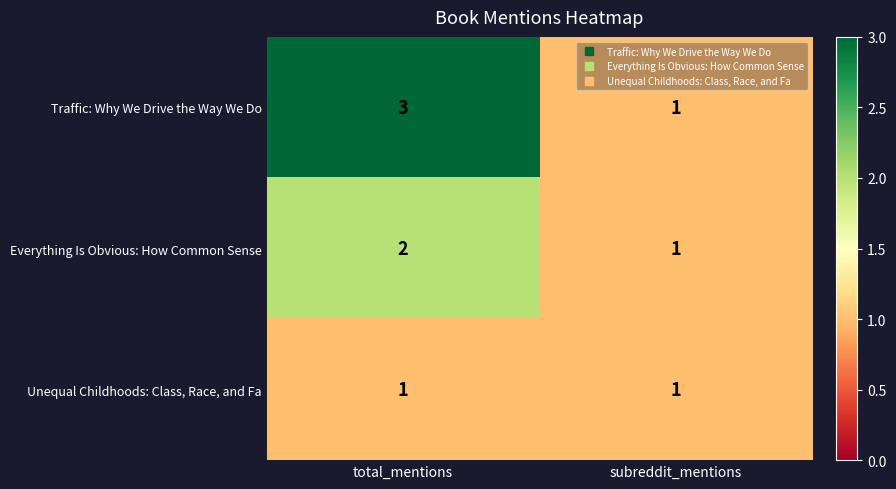

Which series has the widest spread of values?

Traffic: Why We Drive the Way We Do